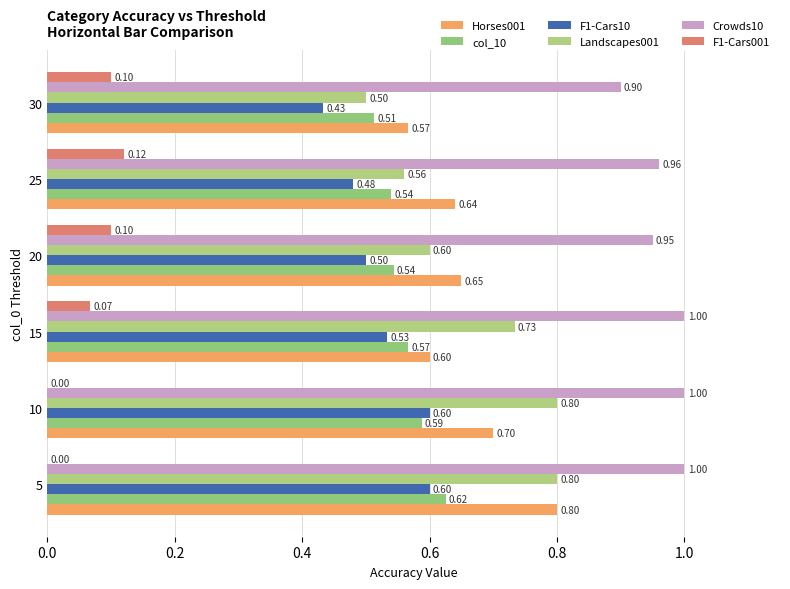

How many Landscapes001 values are between 0 and 1?

6